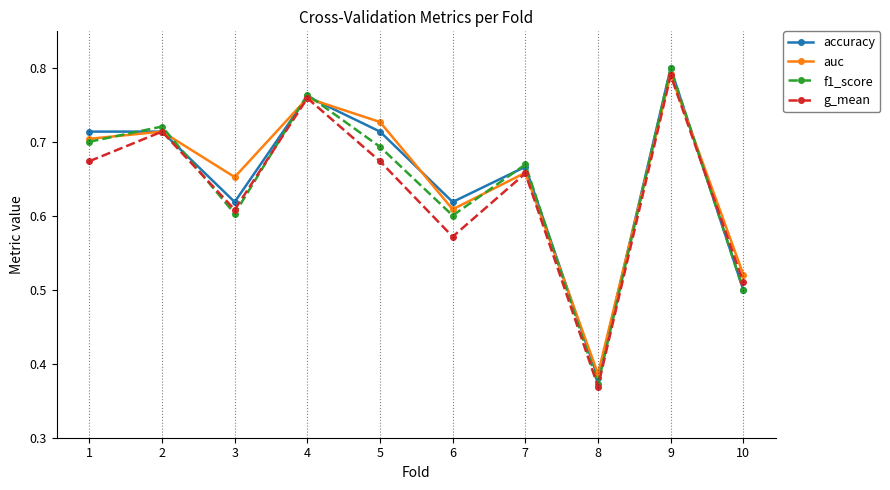

At which label is f1_score closest to 0?

8